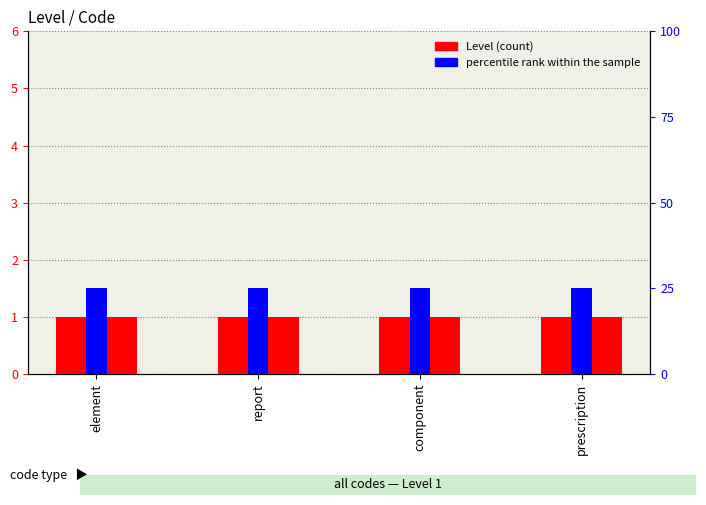

What is the total value across all series at component?

26